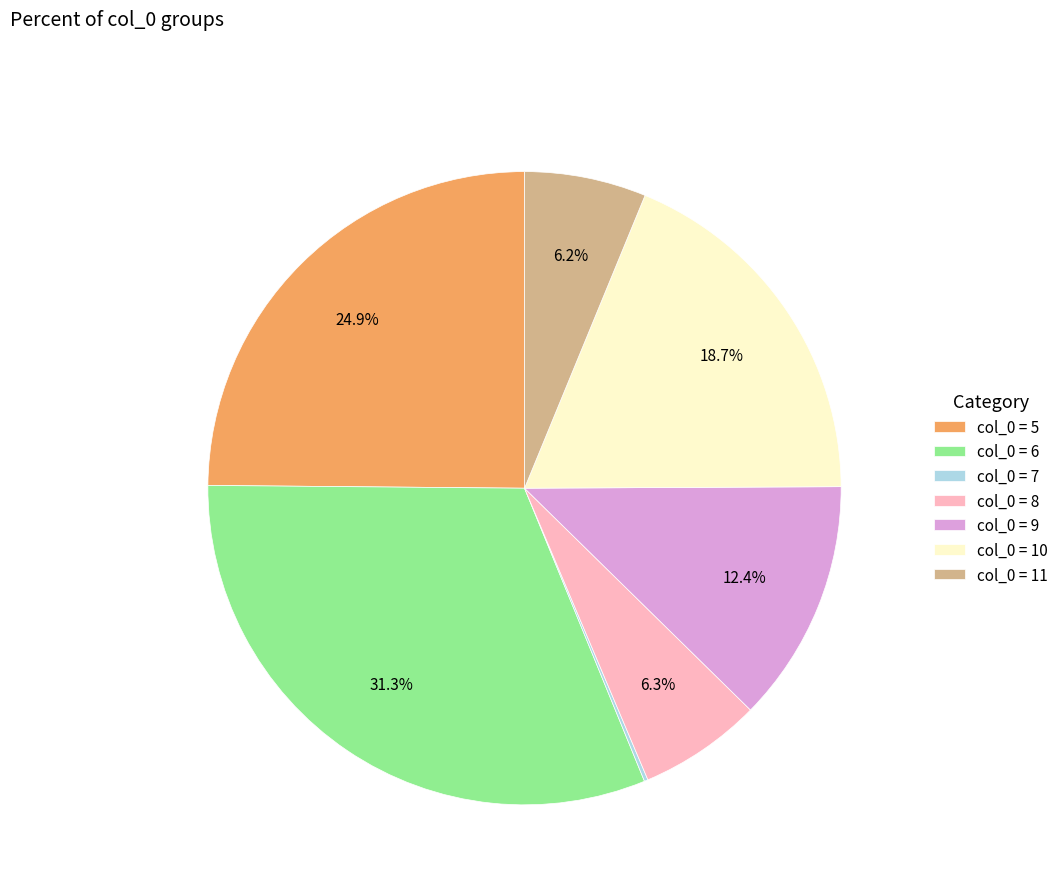

Which category has the biggest portion of the pie?

col_0 = 6